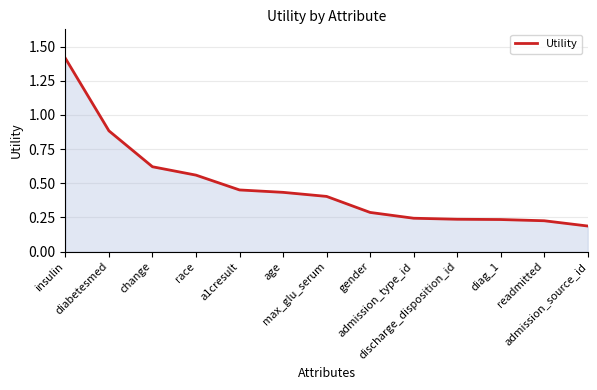

What is the difference between the maximum and minimum values?

1.2